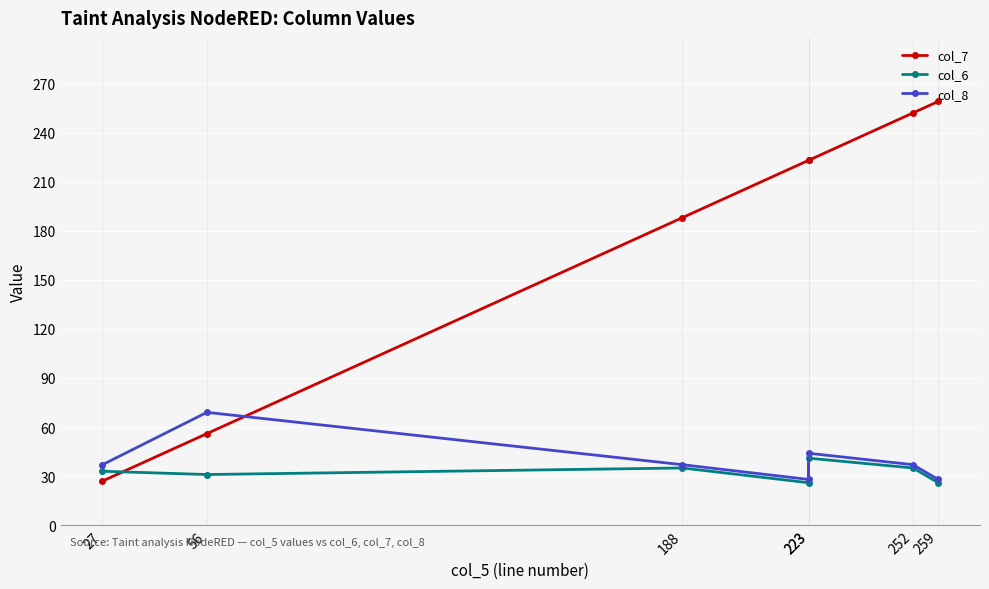

The value of col_6 at 223 is 71. True or false?

False